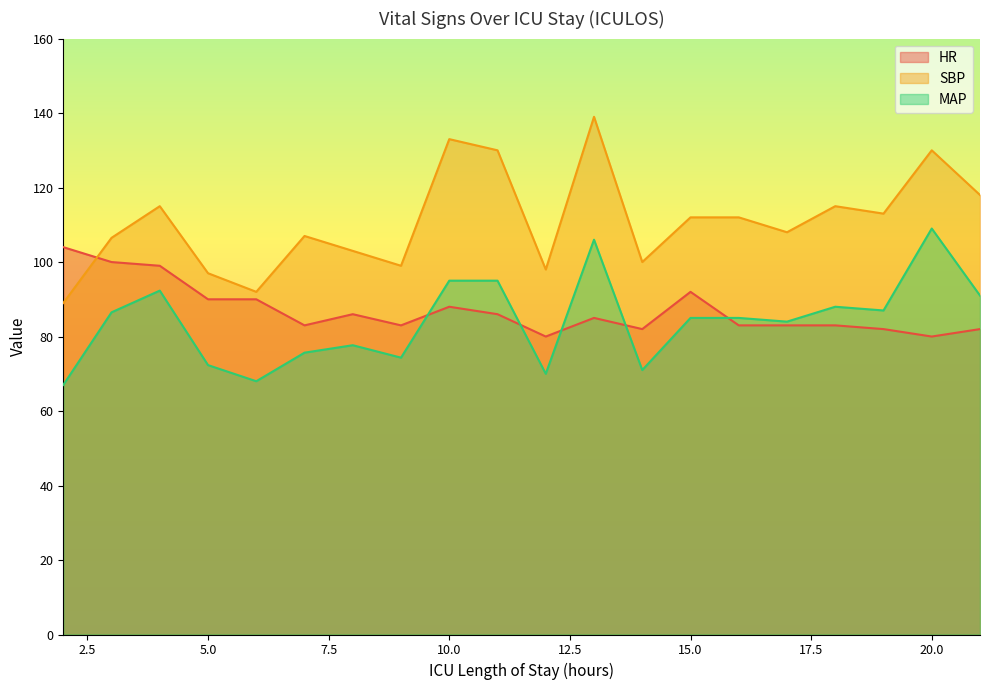

How many lines are shown in the chart?

3